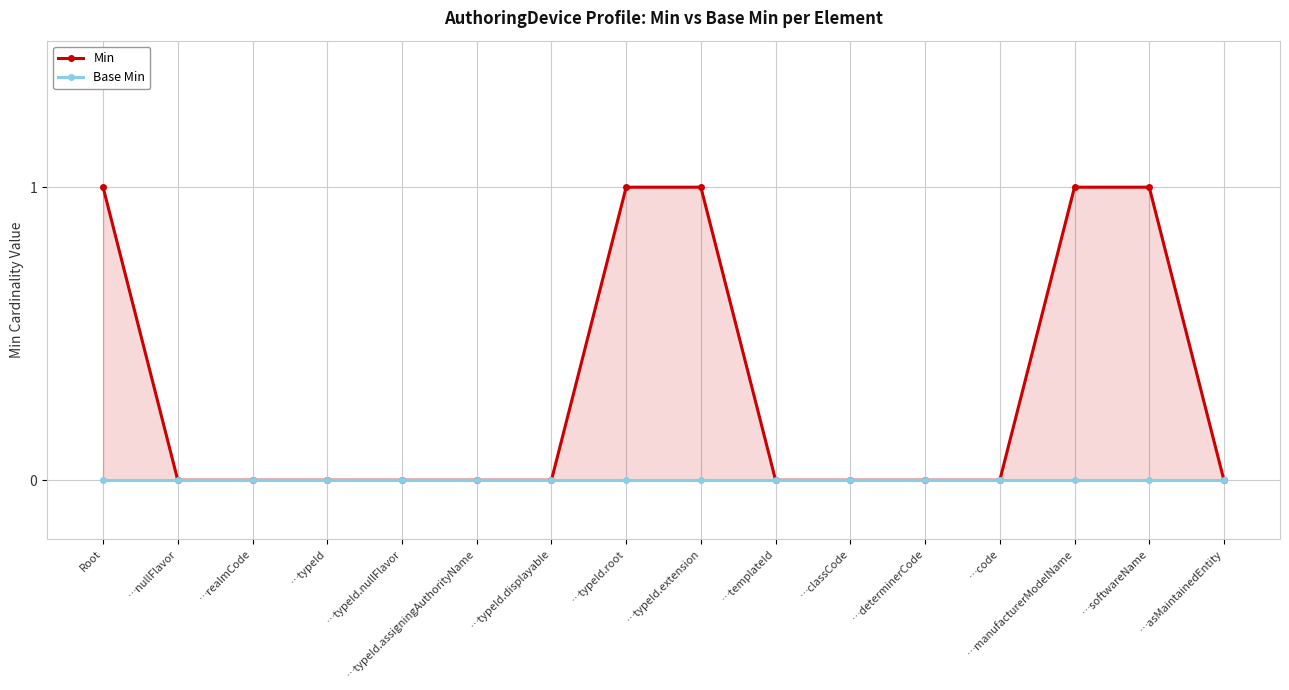

Count the Min values in the range 0 to 1.

16